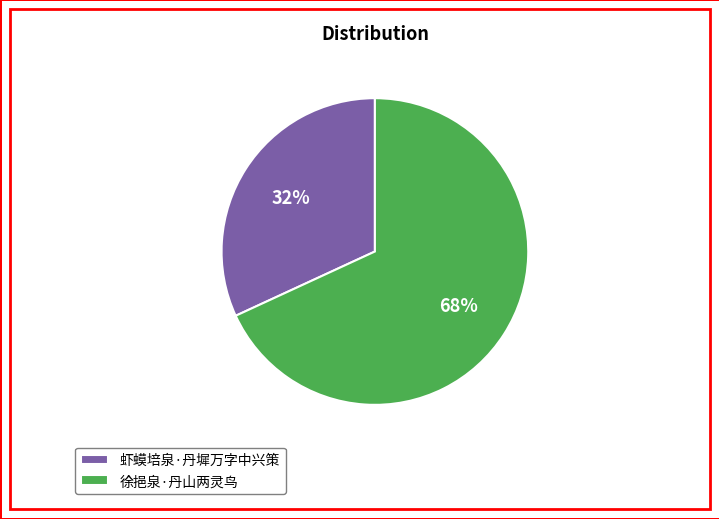

Combined, do 虾蟆培泉·丹墀万字中兴策 and 徐挹泉·丹山两灵鸟 account for over 50%?

Yes